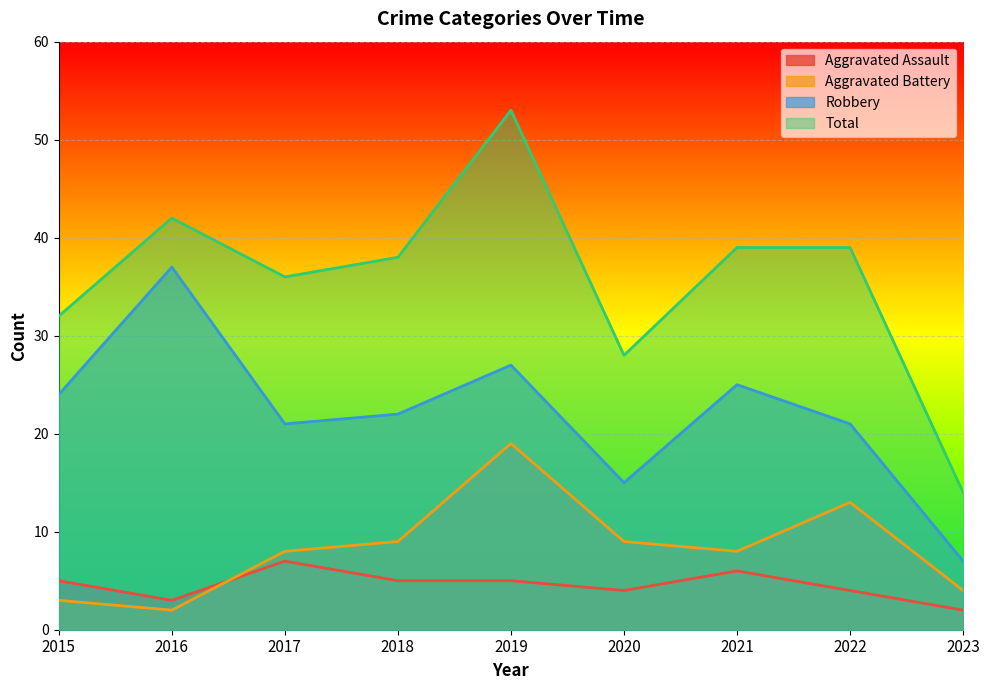

In Total, how many points are lower than both neighbors (excluding endpoints)?

2